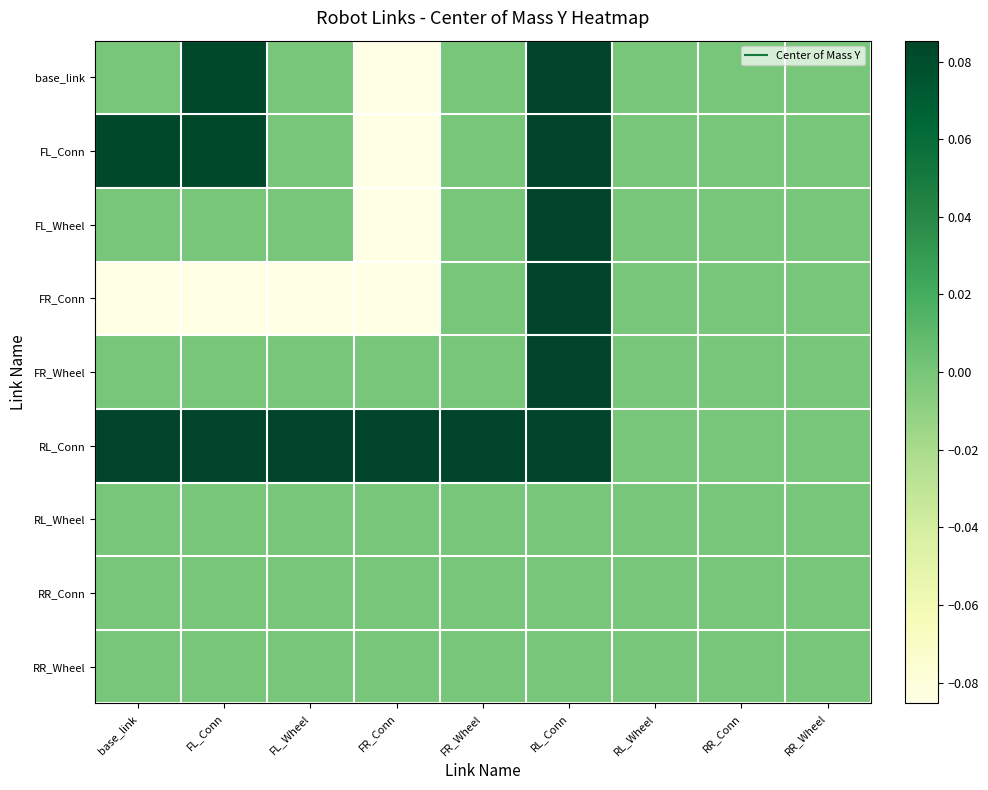

Reading left to right, what are all the values shown in this chart?

base_link: base_link=-0.0	FL_Conn=0.1	FL_Wheel=0.0	FR_Conn=-0.1	FR_Wheel=0.0	RL_Conn=0.1	RL_Wheel=-0.0	RR_Conn=0.0	RR_Wheel=-0.0
FL_Conn: base_link=0.1	FL_Conn=0.1	FL_Wheel=0.0	FR_Conn=-0.1	FR_Wheel=0.0	RL_Conn=0.1	RL_Wheel=-0.0	RR_Conn=0.0	RR_Wheel=-0.0
FL_Wheel: base_link=0.0	FL_Conn=0.0	FL_Wheel=0.0	FR_Conn=-0.1	FR_Wheel=0.0	RL_Conn=0.1	RL_Wheel=-0.0	RR_Conn=0.0	RR_Wheel=-0.0
FR_Conn: base_link=-0.1	FL_Conn=-0.1	FL_Wheel=-0.1	FR_Conn=-0.1	FR_Wheel=0.0	RL_Conn=0.1	RL_Wheel=-0.0	RR_Conn=0.0	RR_Wheel=-0.0
FR_Wheel: base_link=0.0	FL_Conn=0.0	FL_Wheel=0.0	FR_Conn=0.0	FR_Wheel=0.0	RL_Conn=0.1	RL_Wheel=-0.0	RR_Conn=0.0	RR_Wheel=-0.0
RL_Conn: base_link=0.1	FL_Conn=0.1	FL_Wheel=0.1	FR_Conn=0.1	FR_Wheel=0.1	RL_Conn=0.1	RL_Wheel=-0.0	RR_Conn=0.0	RR_Wheel=-0.0
RL_Wheel: base_link=-0.0	FL_Conn=-0.0	FL_Wheel=-0.0	FR_Conn=-0.0	FR_Wheel=-0.0	RL_Conn=-0.0	RL_Wheel=-0.0	RR_Conn=0.0	RR_Wheel=-0.0
RR_Conn: base_link=0.0	FL_Conn=0.0	FL_Wheel=0.0	FR_Conn=0.0	FR_Wheel=0.0	RL_Conn=0.0	RL_Wheel=0.0	RR_Conn=0.0	RR_Wheel=-0.0
RR_Wheel: base_link=-0.0	FL_Conn=-0.0	FL_Wheel=-0.0	FR_Conn=-0.0	FR_Wheel=-0.0	RL_Conn=-0.0	RL_Wheel=-0.0	RR_Conn=-0.0	RR_Wheel=-0.0